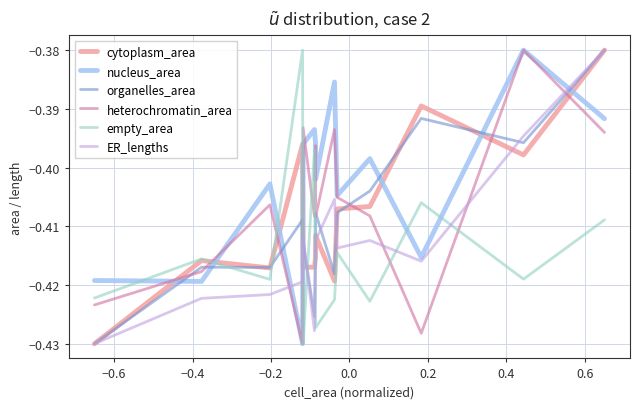

Is this an area chart (filled region under the line)?

No